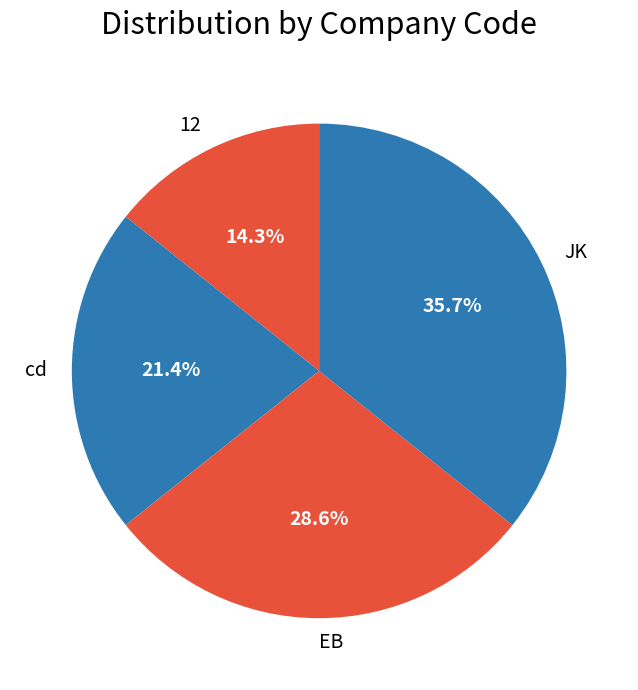

Between 12 and EB, which is larger?

EB